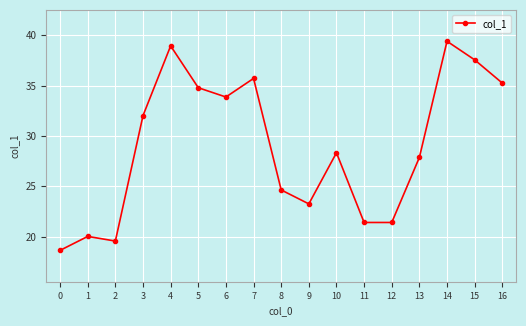

Which has a higher value, 1 or 0?

1